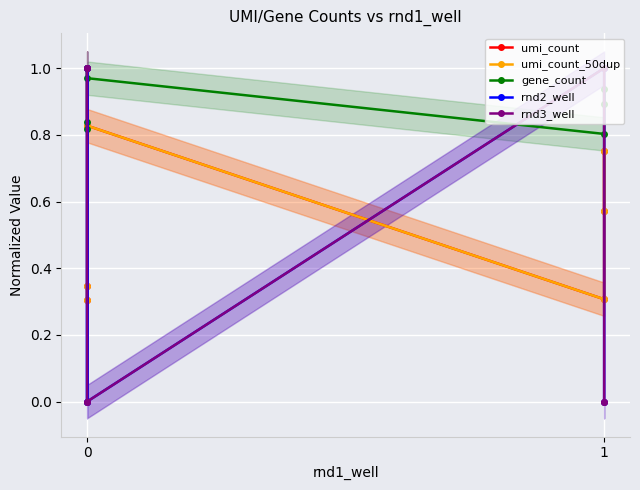

True or false: umi_count and rnd3_well intersect in this chart.

True